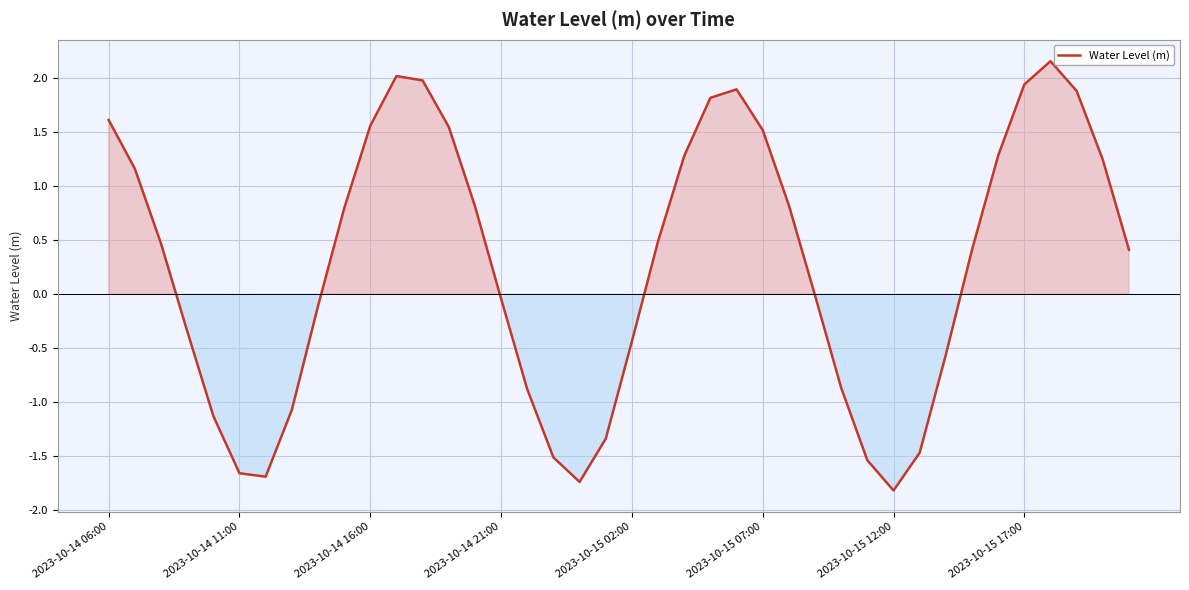

Count the number of data series in this chart.

1